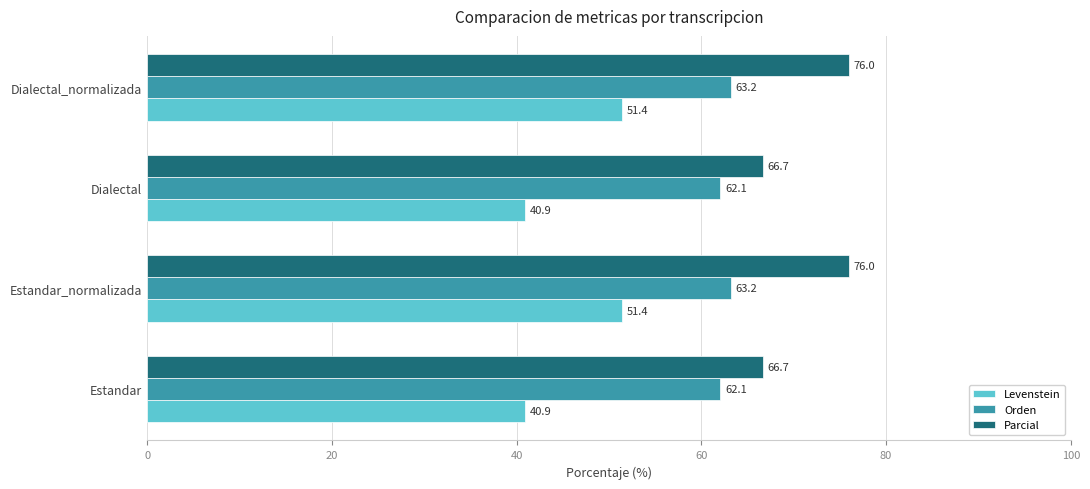

What is the highest value of the Levenstein series?

51.4